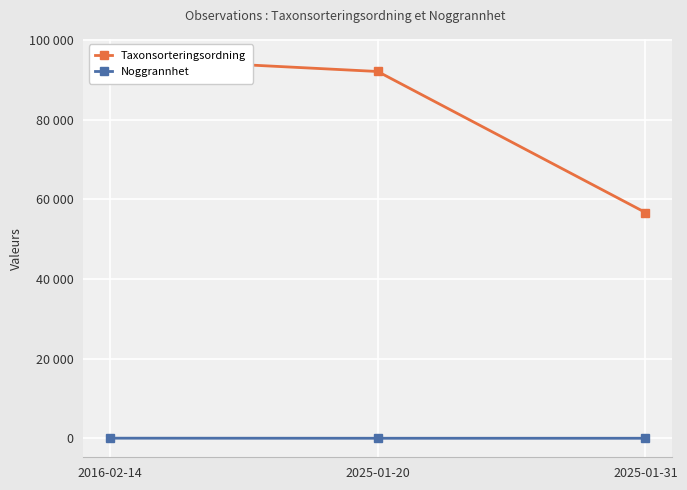

What is the difference between the highest and lowest values at 2016-02-14?

95496